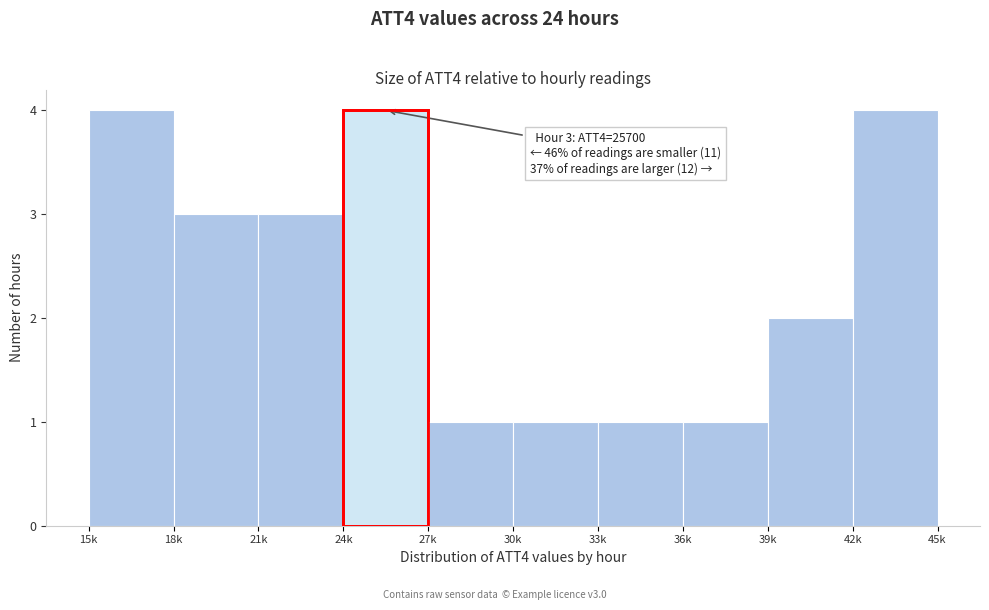

Reading left to right, what are all the values shown in this chart?

15k=4	18k=3	21k=3	24k=4	27k=1	30k=1	33k=1	36k=1	39k=2	42k=4